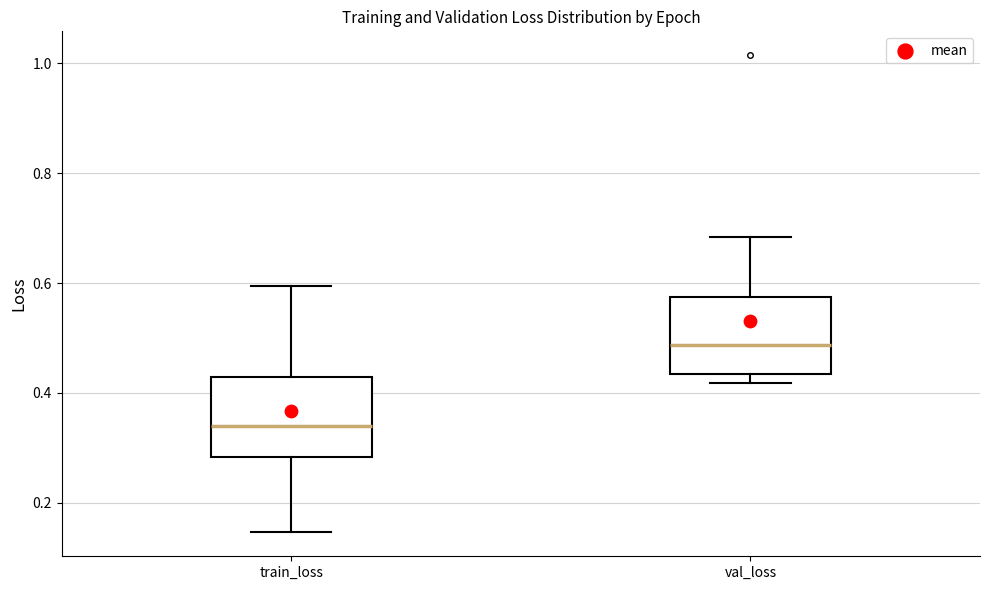

Where is the upper edge of the box for val_loss on the y-axis? The values are not printed on the chart, so give them approximately, as read against the axis.

0.58